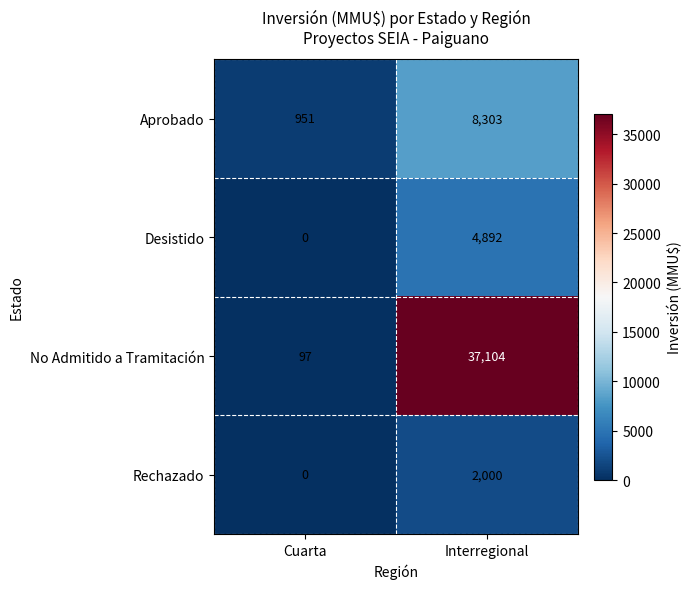

What is the average value of the Aprobado series?

4627